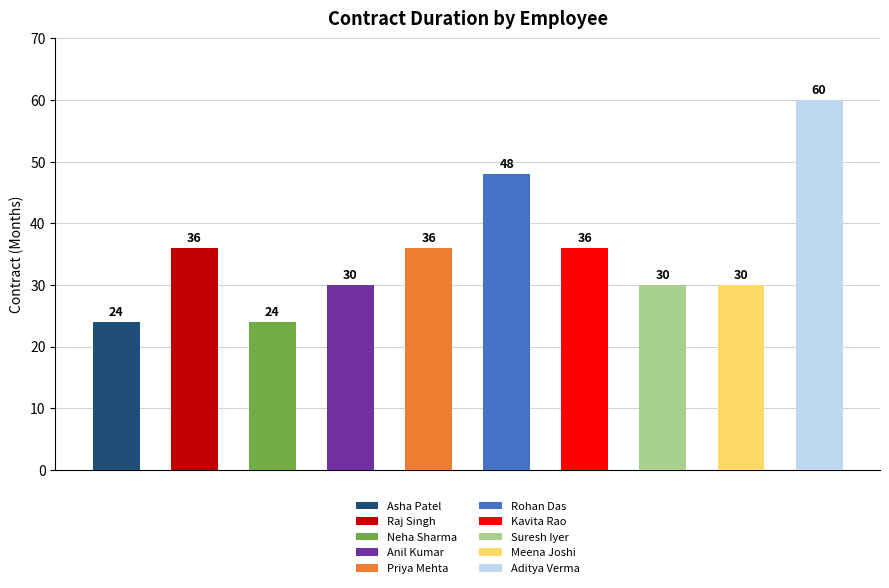

What is the minimum value shown in the chart?

24